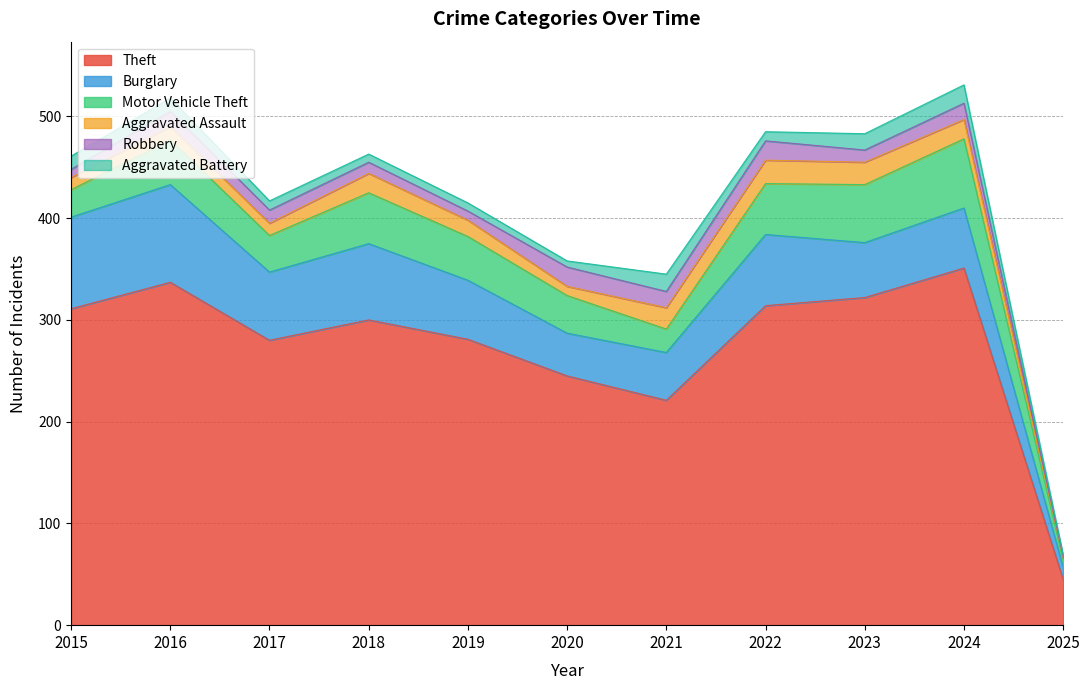

Where is the first local maximum for Aggravated Assault?

2016